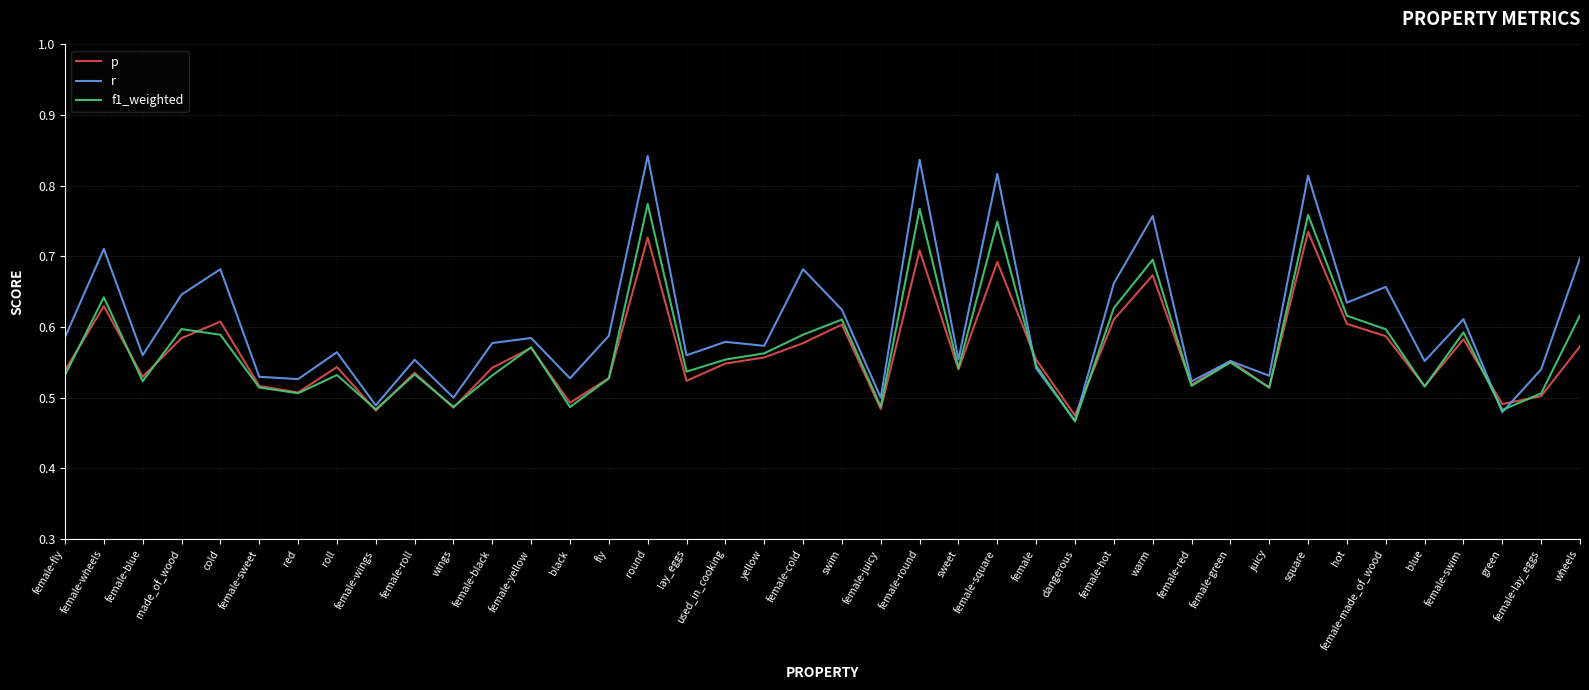

What position from the left is swim?

21